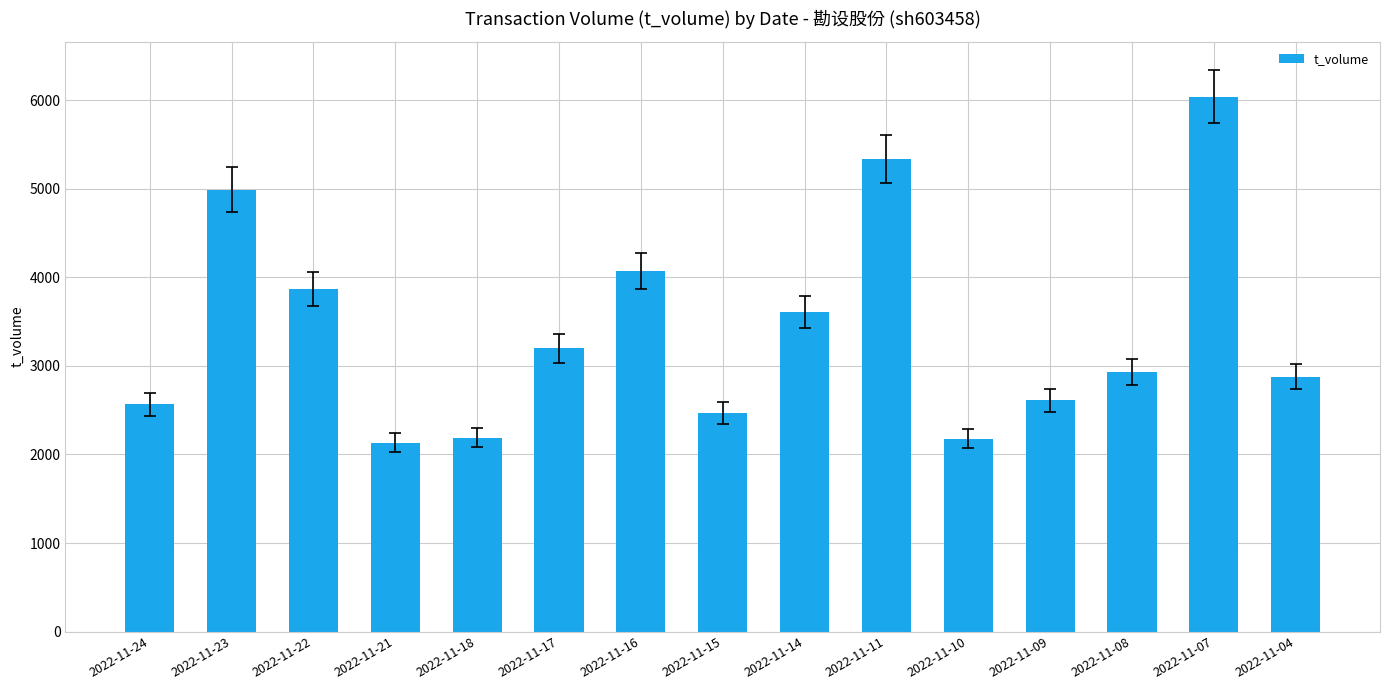

Which category has the highest value across all series?

2022-11-07